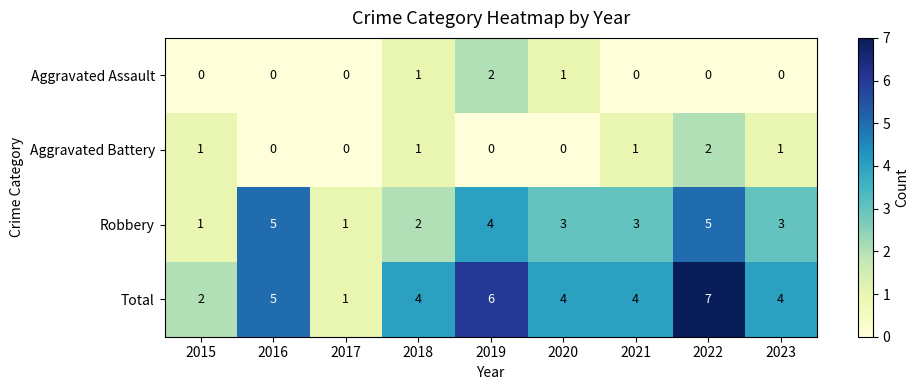

At which category does the chart reach its peak across all series?

2022